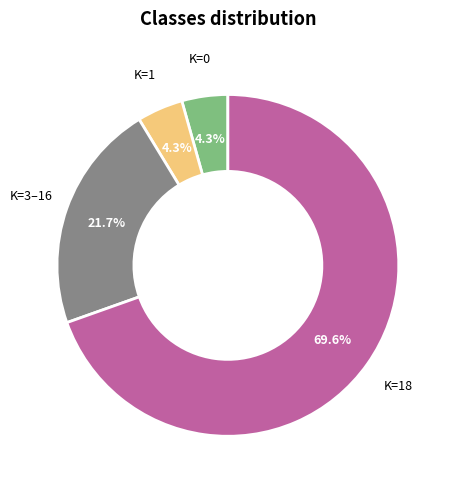

Is there any slice that represents more than half of the pie?

Yes